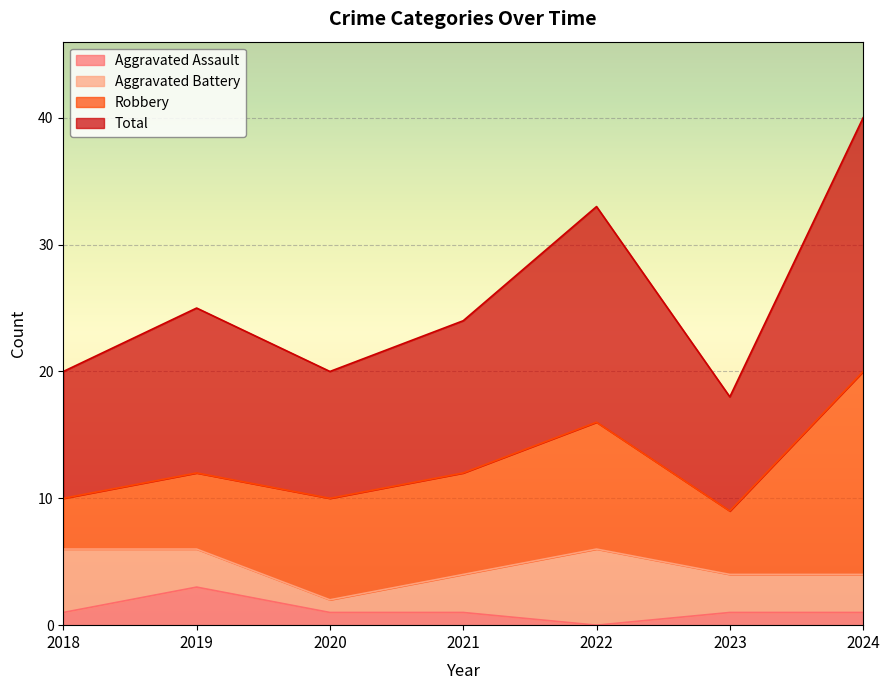

The Aggravated Assault series shows 1 at 2019. True or false?

False